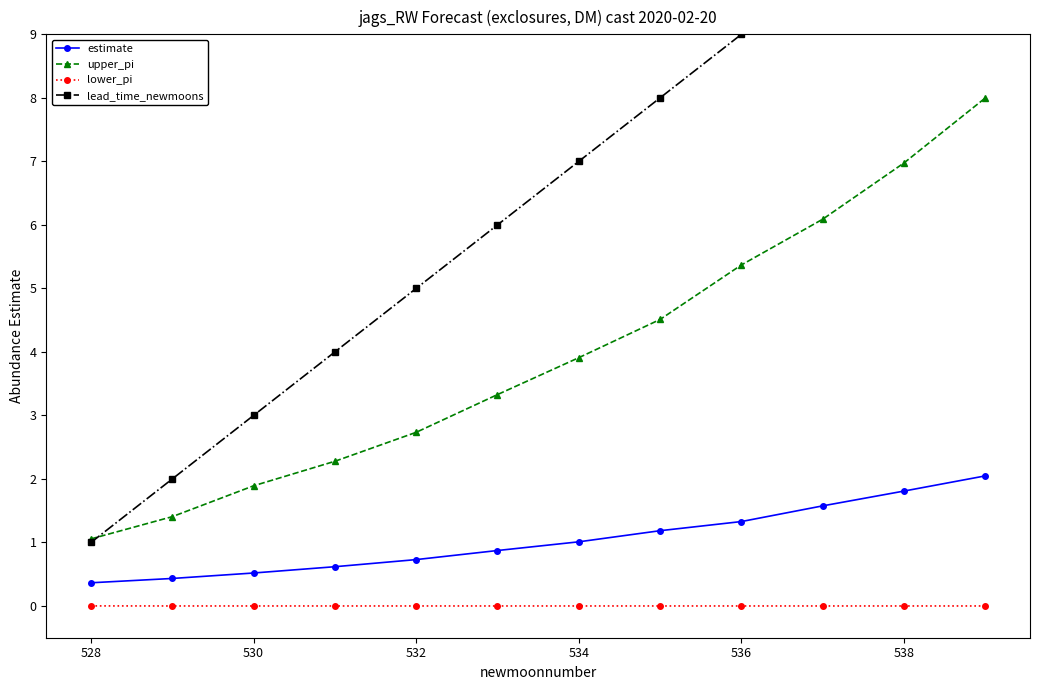

Which series has the largest range (max minus min)?

lead_time_newmoons